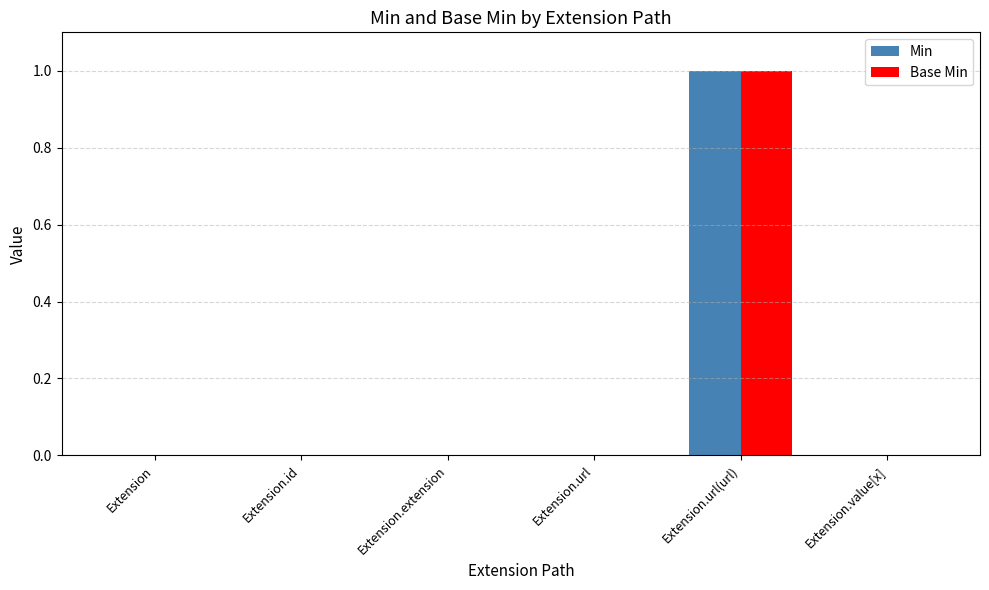

Are the bars horizontal?

No